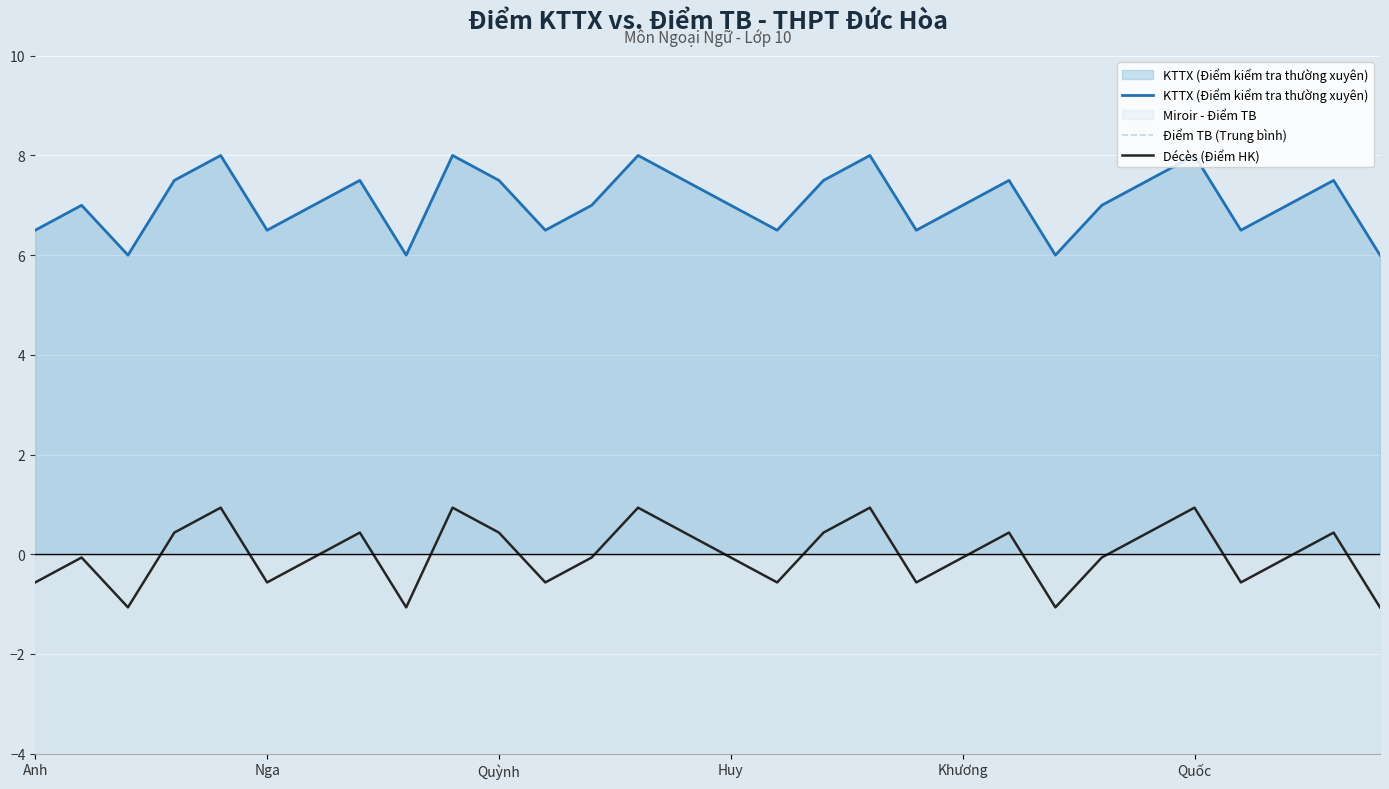

What is the sum of the Điểm TB (Trung bình) values at 13 and 12?

-13.0